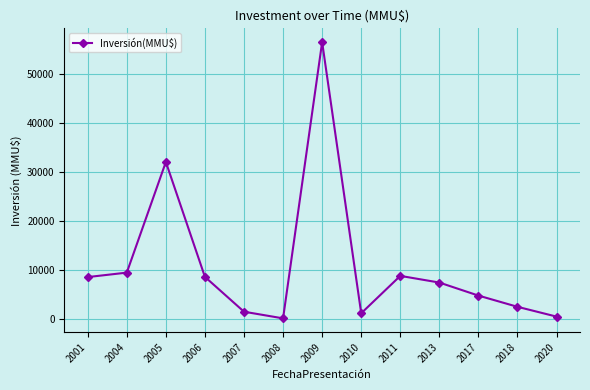

Is it true that the value at 2001 is 13844?

False